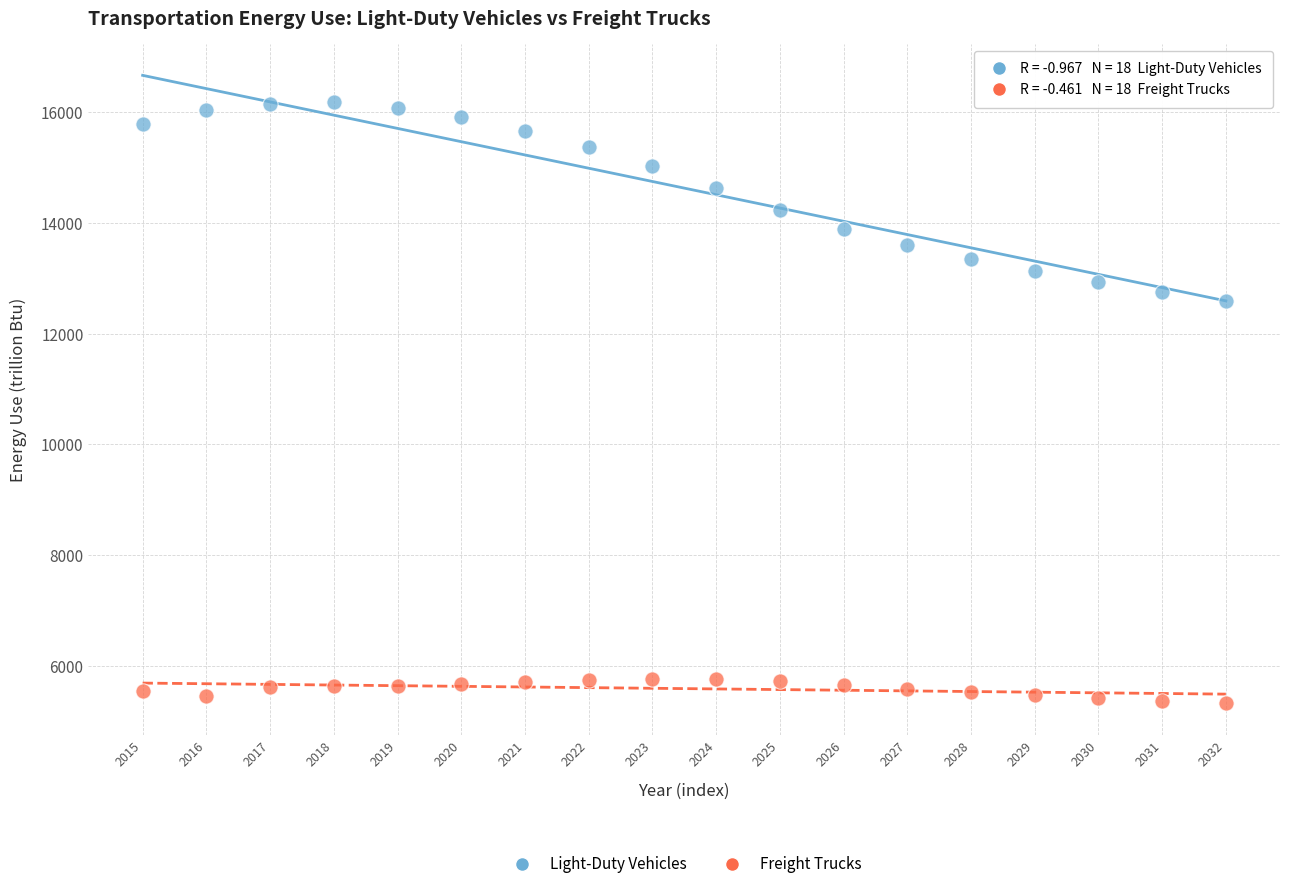

Across all data points, what is the range of Y values (max minus min)?

10845.8